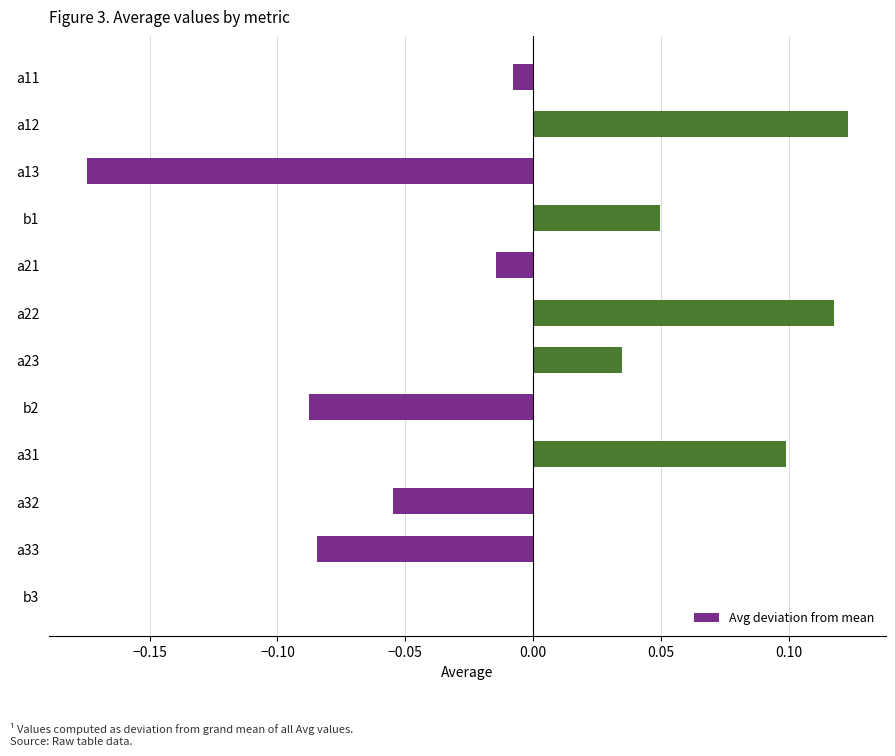

Is it true that the value at a23 is 0.0?

True